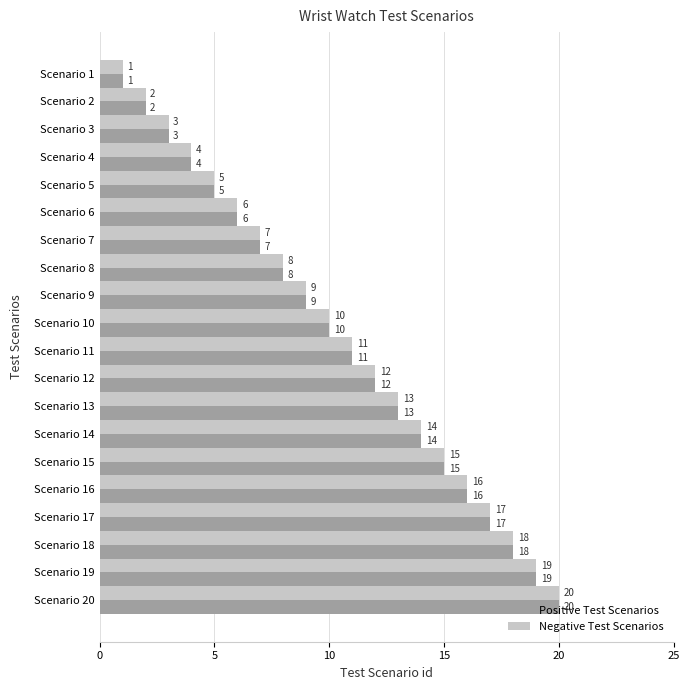

Is the value of Negative Test Scenarios at Scenario 3 greater than the value of Positive Test Scenarios at Scenario 8?

No